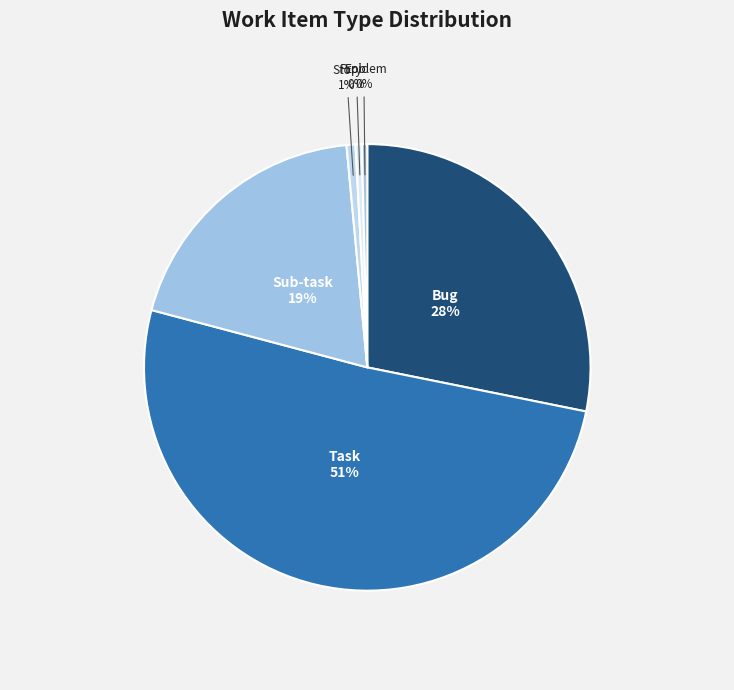

Is there any slice that represents more than half of the pie?

Yes